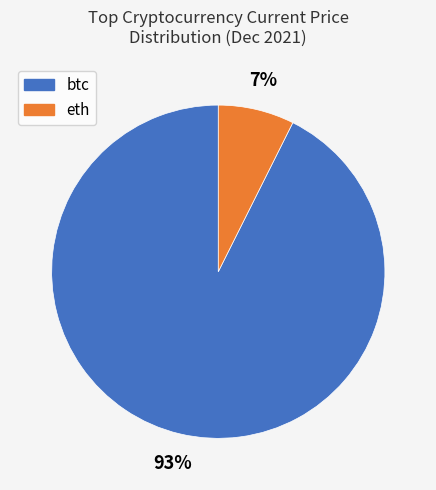

Is there a majority slice in this chart?

Yes